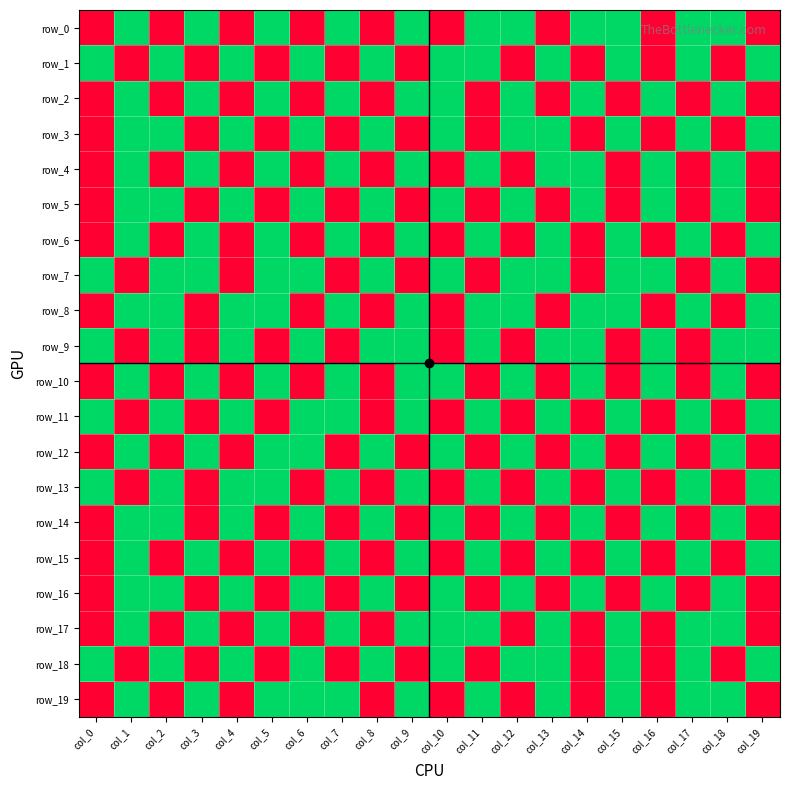

What is the sum of the row_3 values at col_1 and col_5?

1